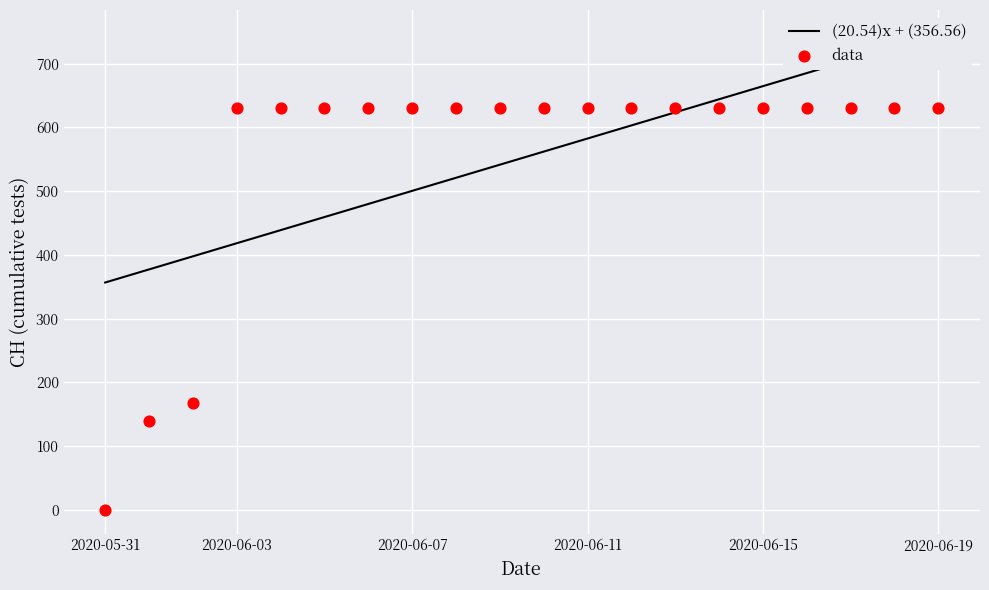

What are all the series names shown in the legend?

(20.54)x + (356.56), data